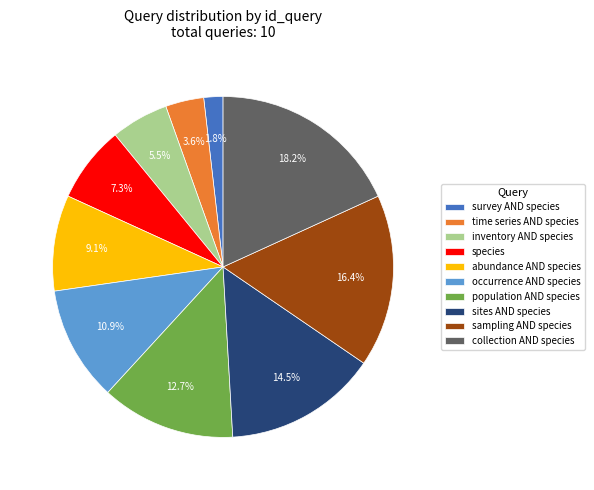

Which has a higher value, sites AND species or time series AND species?

sites AND species